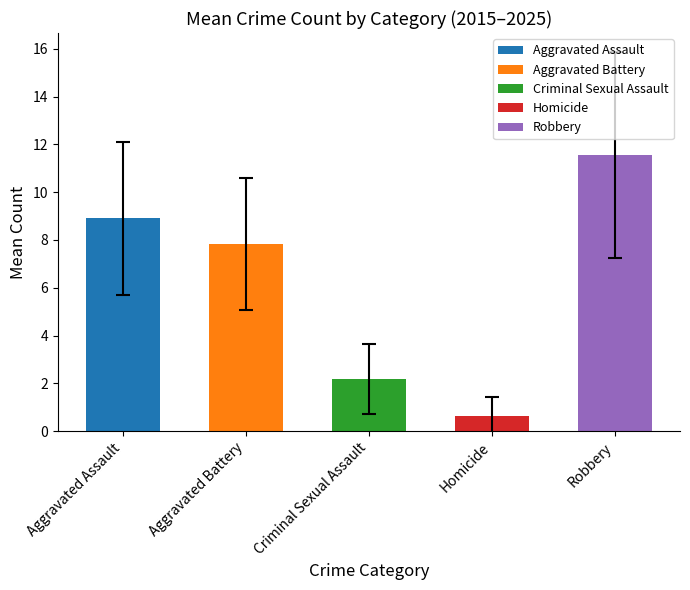

How many categories are shown in the chart?

5